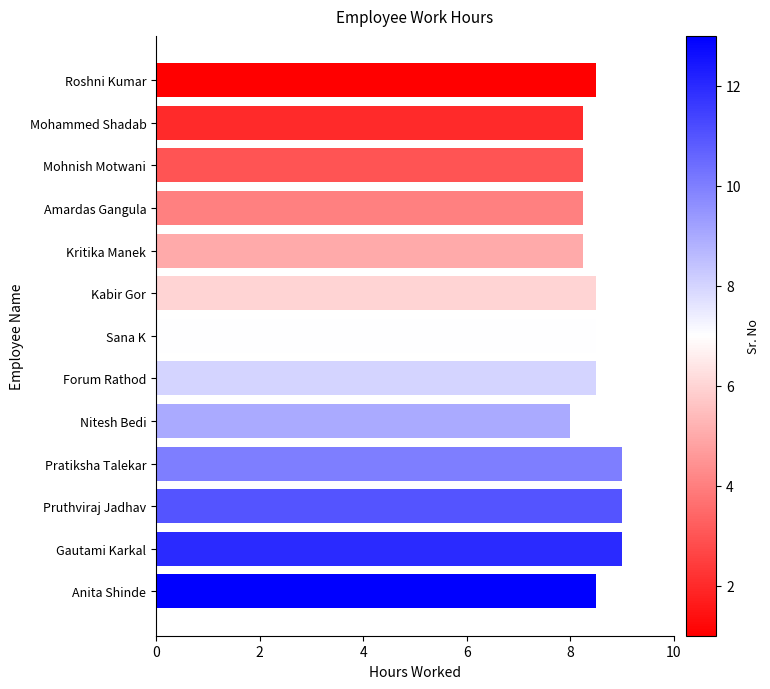

What is the sum of all values?

110.5